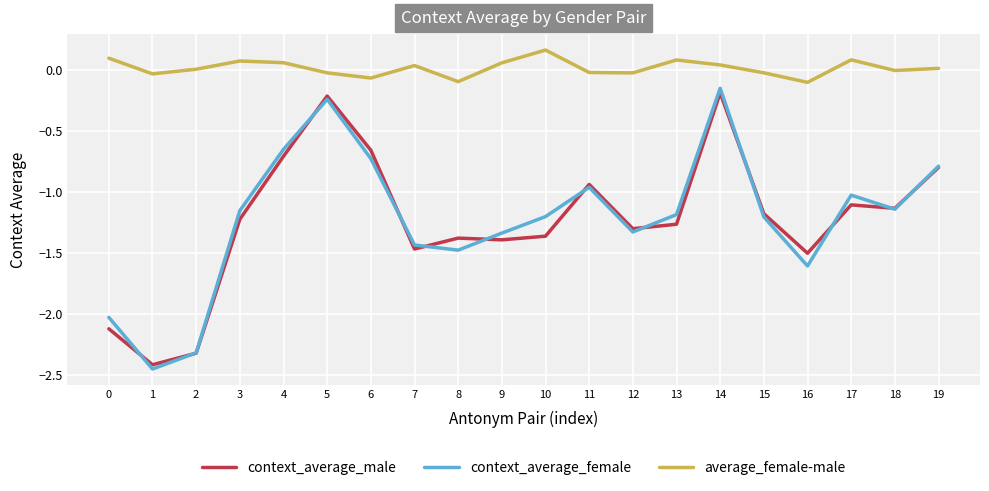

What is the difference between the maximum and minimum values in the context_average_male series?

2.2